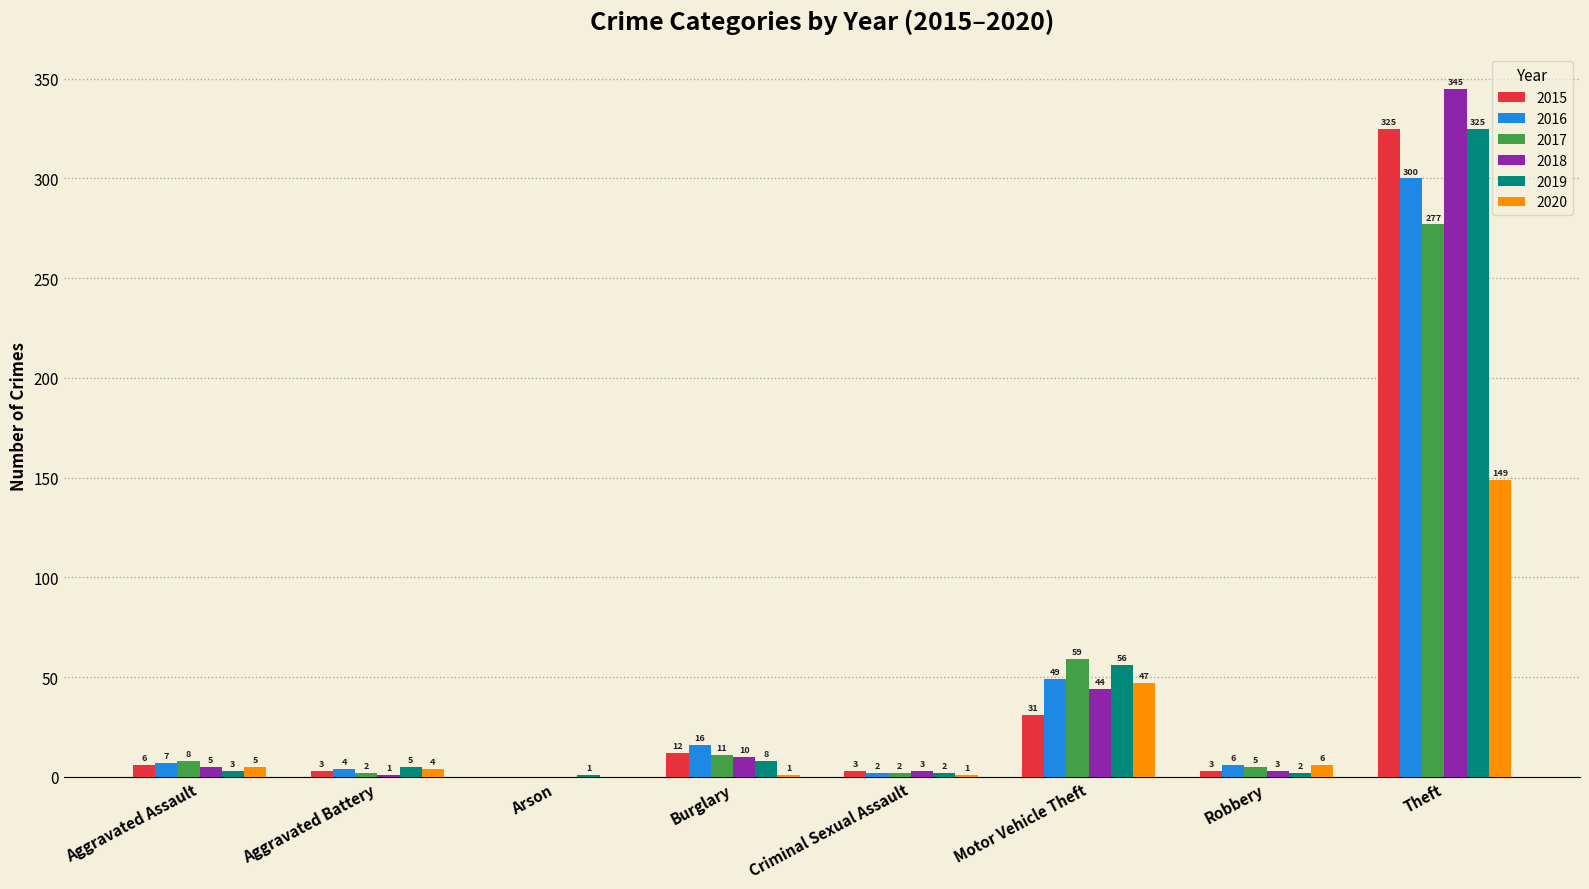

The 2019 series shows 325 at Theft. True or false?

True